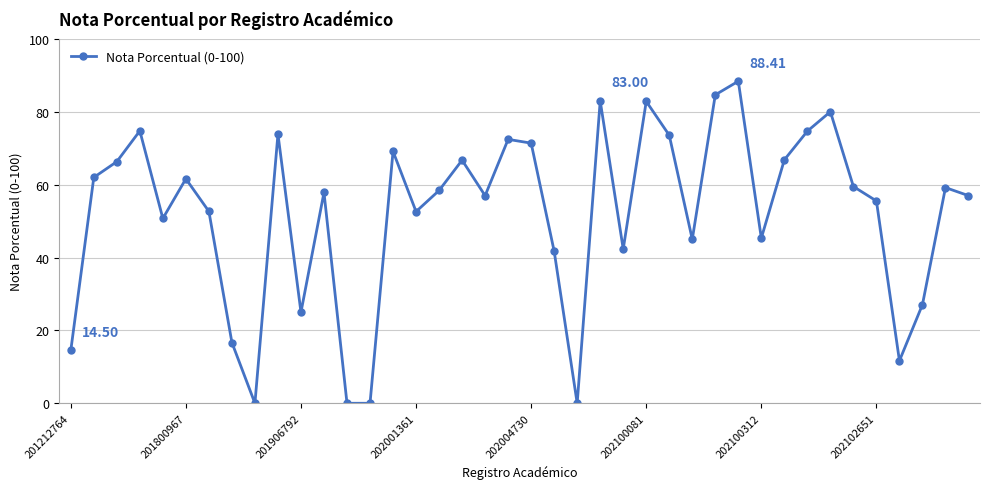

What is the difference between the second highest and minimum values?

84.7